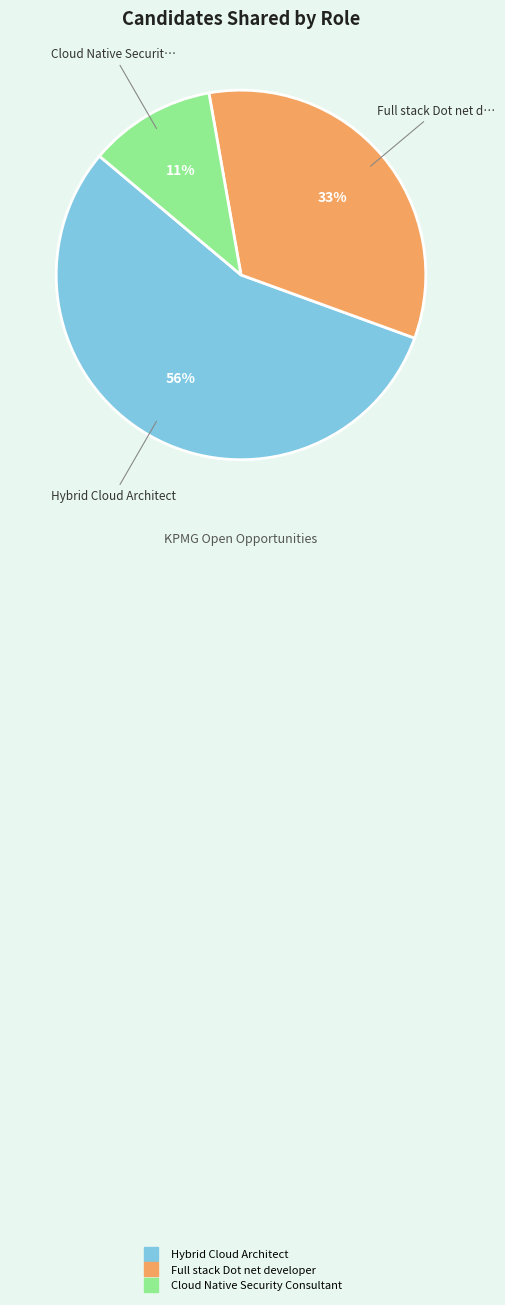

To the nearest percent, what is the average slice percentage?

33%